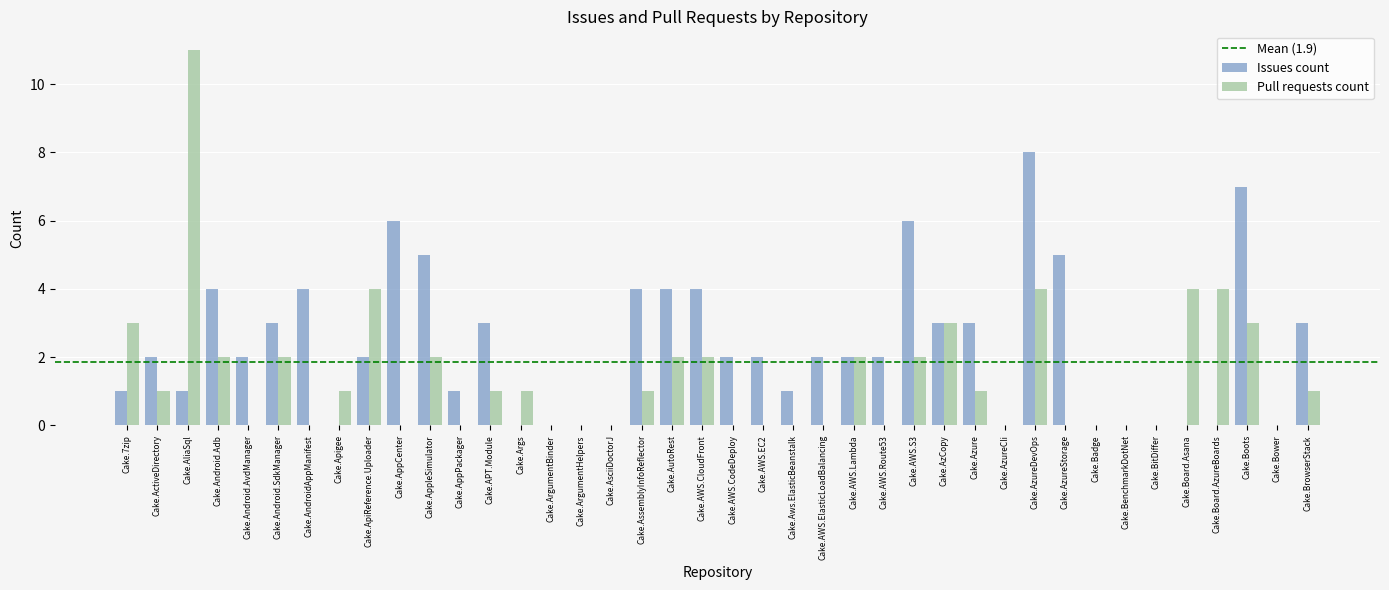

True or false: Issues count has a value of 4 at Cake.AzureCli.

False